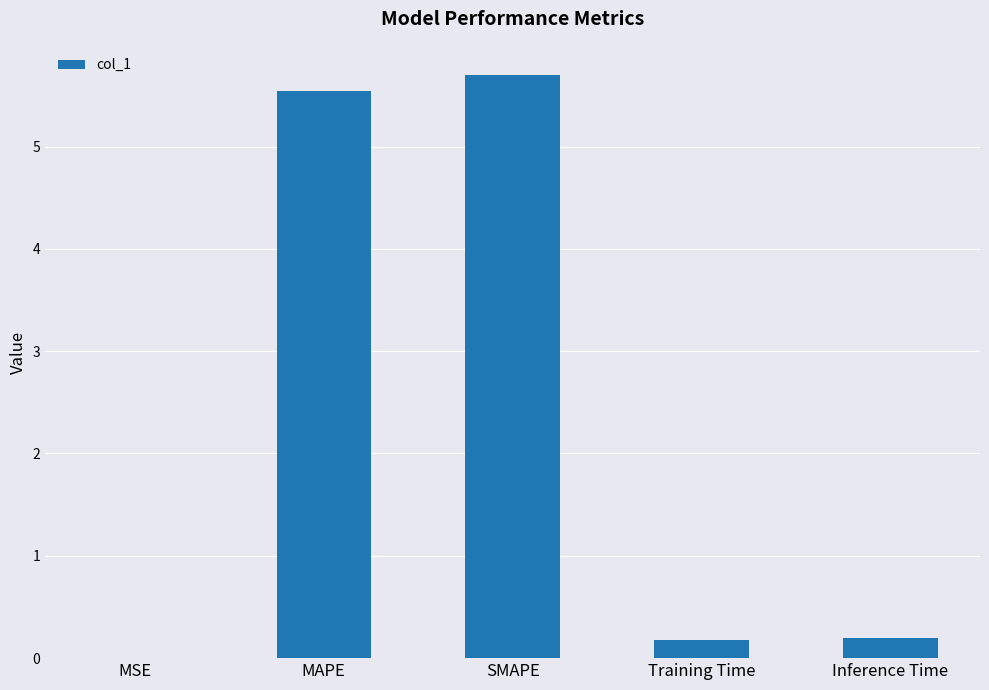

What is the sum of all values?

11.6